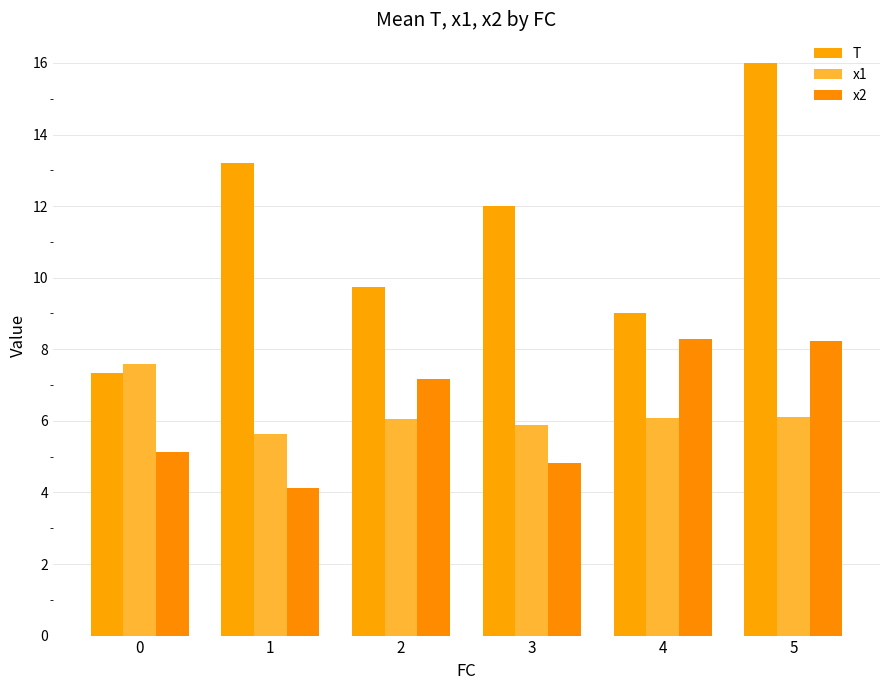

List the labels in order of x1 value, smallest first.

1, 3, 2, 4, 5, 0